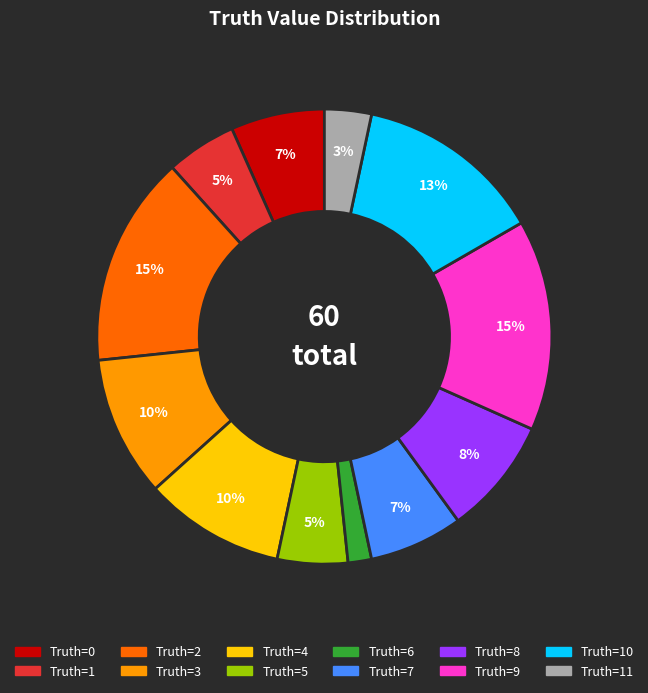

Is there any slice that represents more than half of the pie?

No